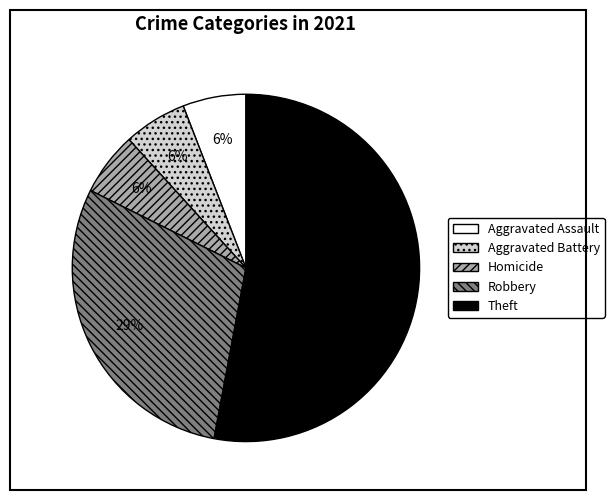

Between Aggravated Assault and Robbery, which is larger?

Robbery